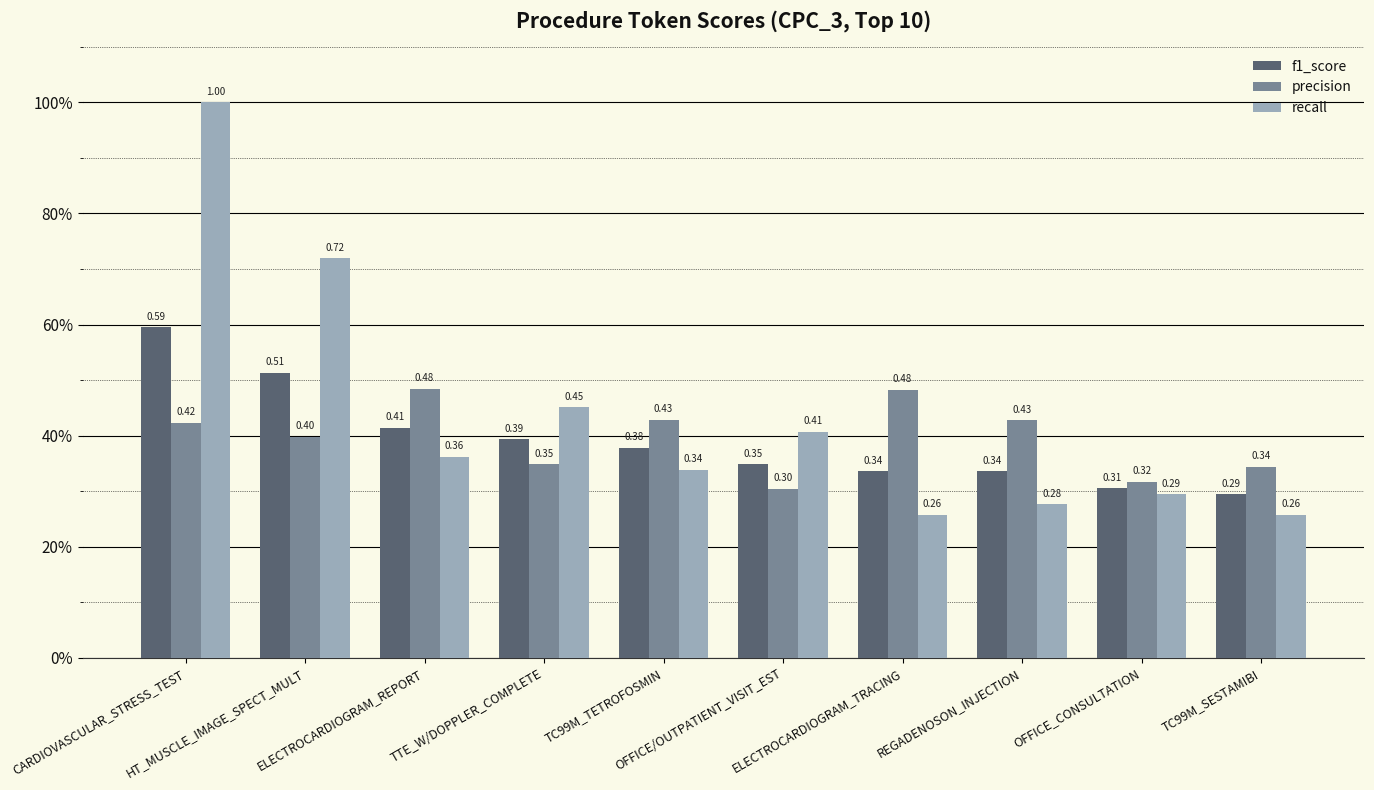

How many recall values are between 0 and 1?

10